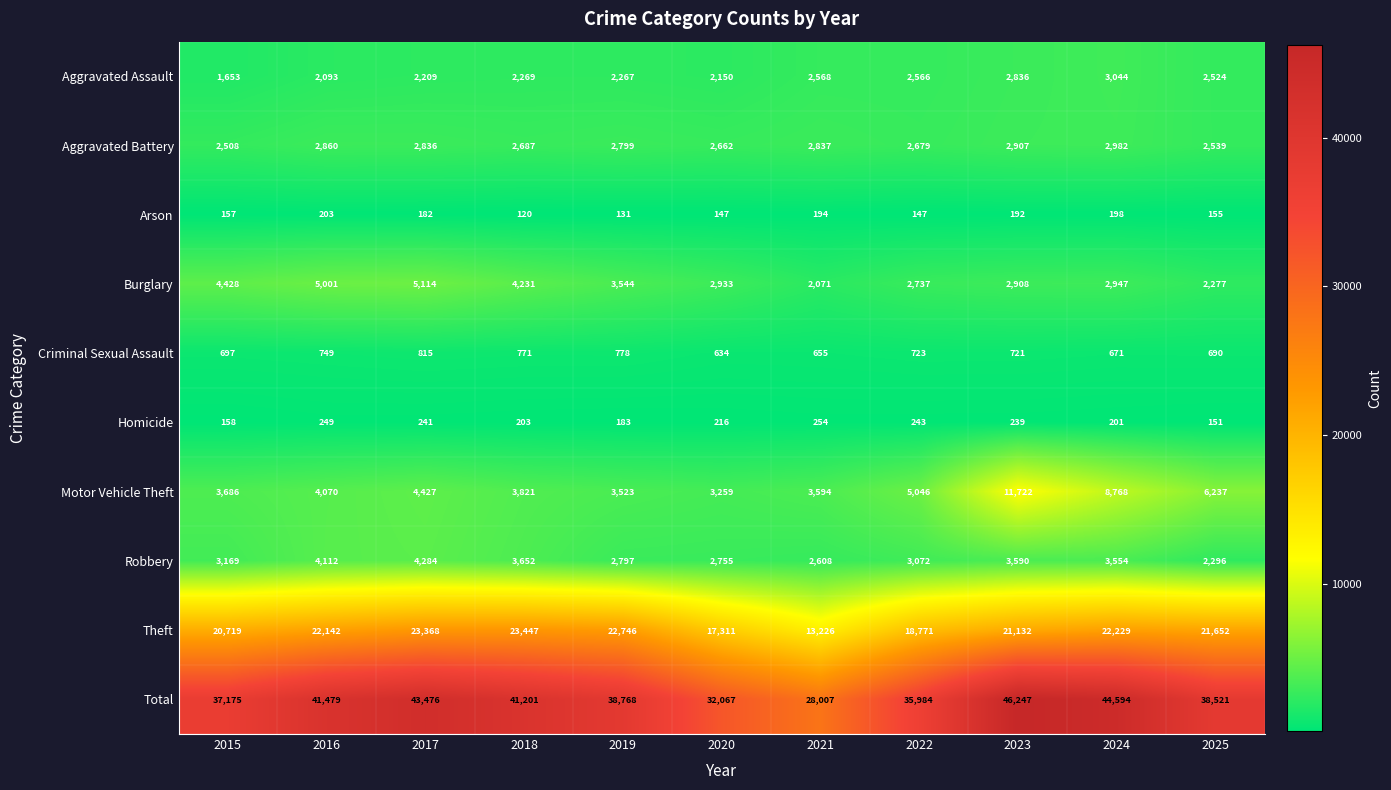

Rank the series by their maximum value, from highest to lowest.

Total, Theft, Motor Vehicle Theft, Burglary, Robbery, Aggravated Assault, Aggravated Battery, Criminal Sexual Assault, Homicide, Arson